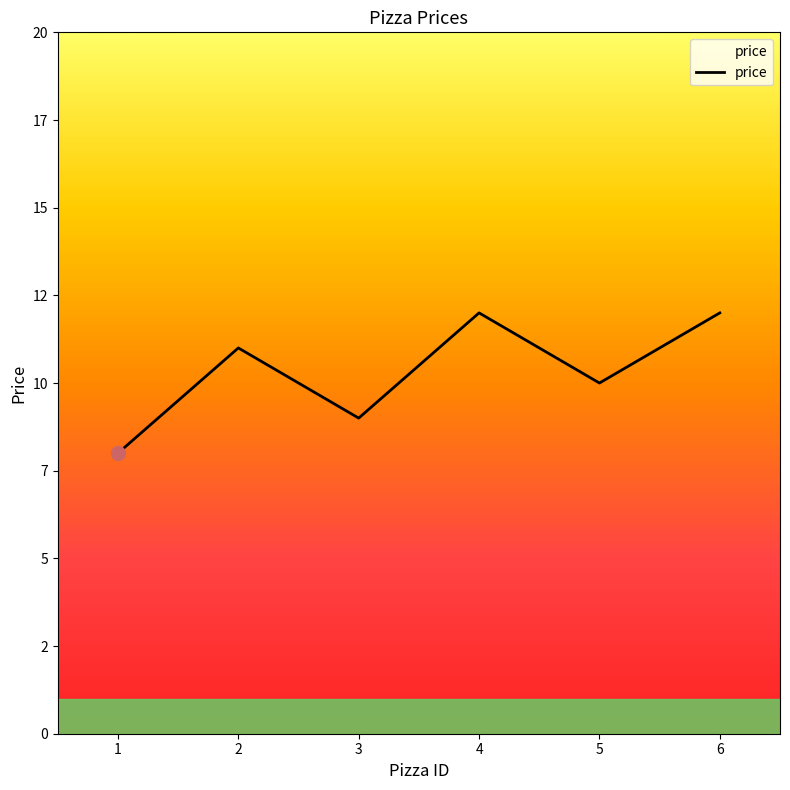

Does the chart display data point markers on the line(s)?

No